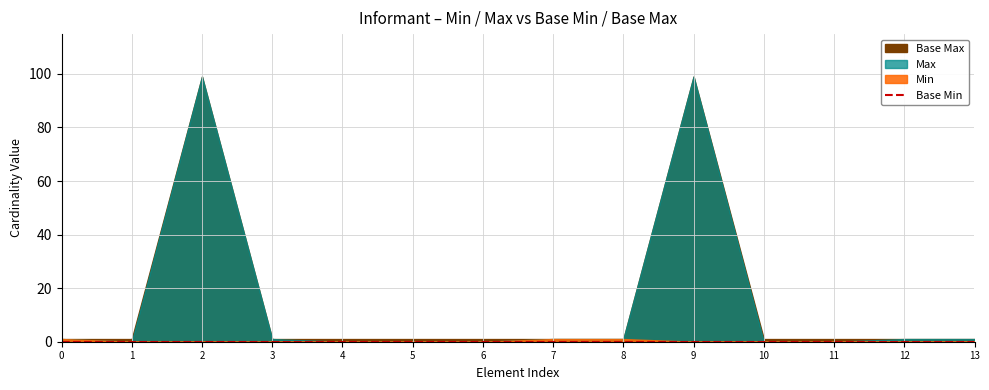

What are all the series names shown in the legend?

Min, Base Min, Max, Base Max